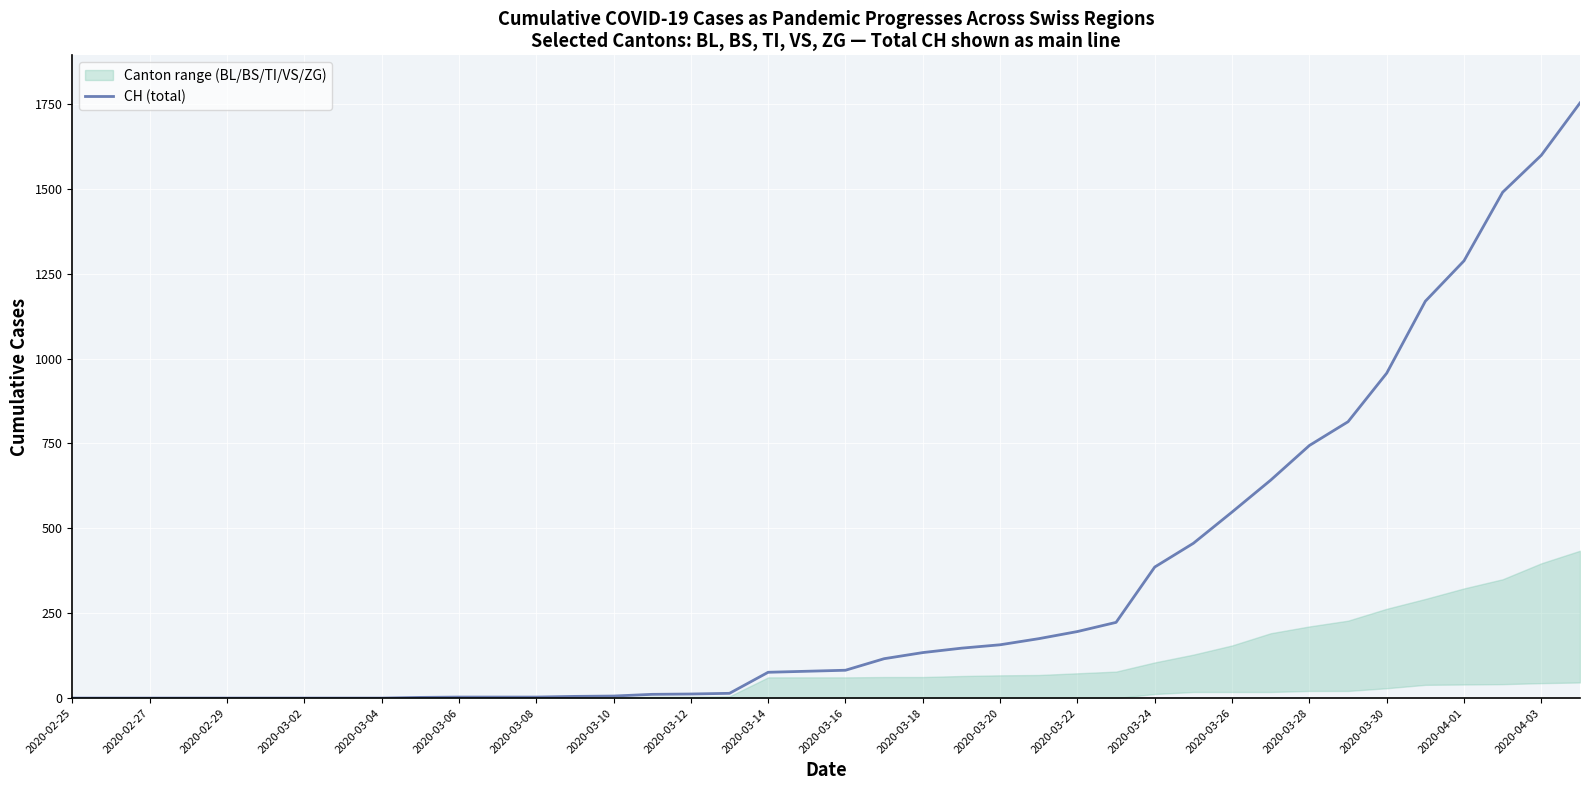

What is the highest value of the CH (total) series?

1753